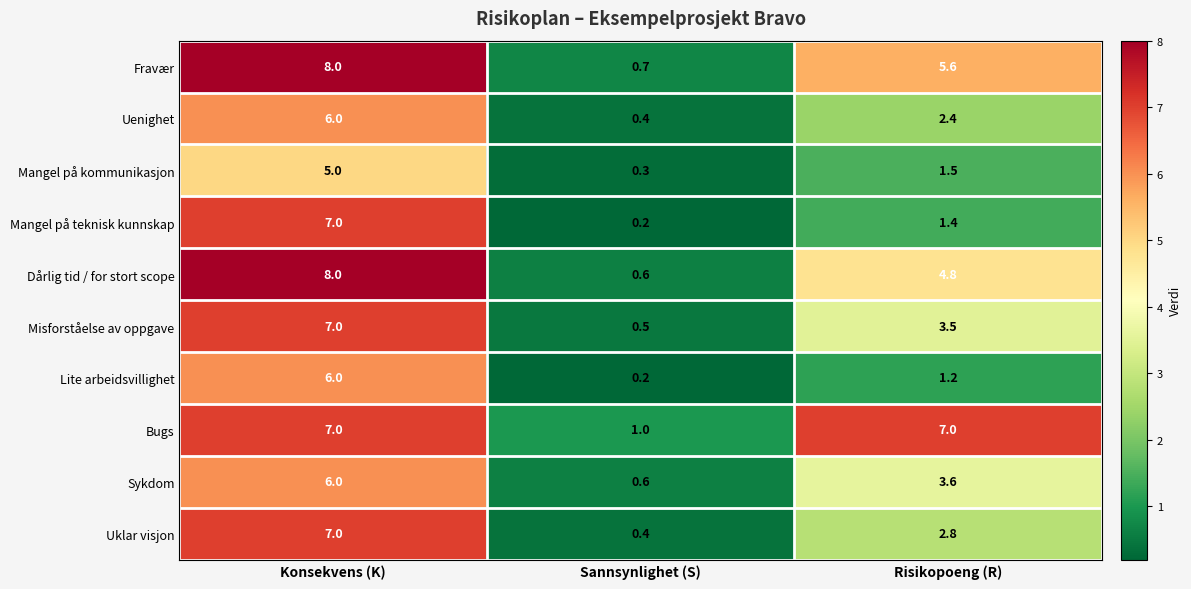

At how many categories does at least one series exceed 2?

2